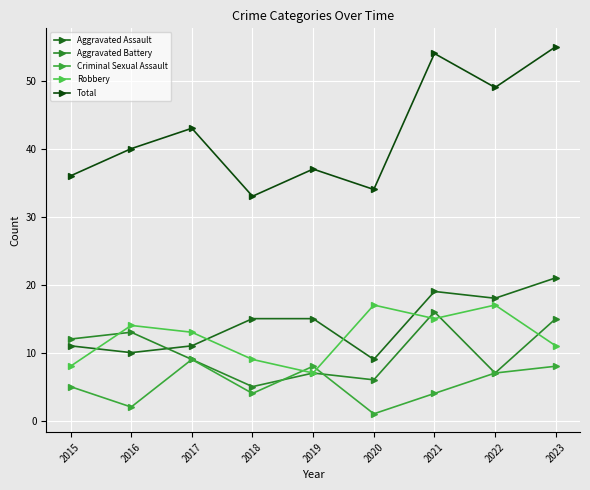

At 2019, list the series in order from smallest to largest.

Aggravated Battery, Robbery, Criminal Sexual Assault, Aggravated Assault, Total